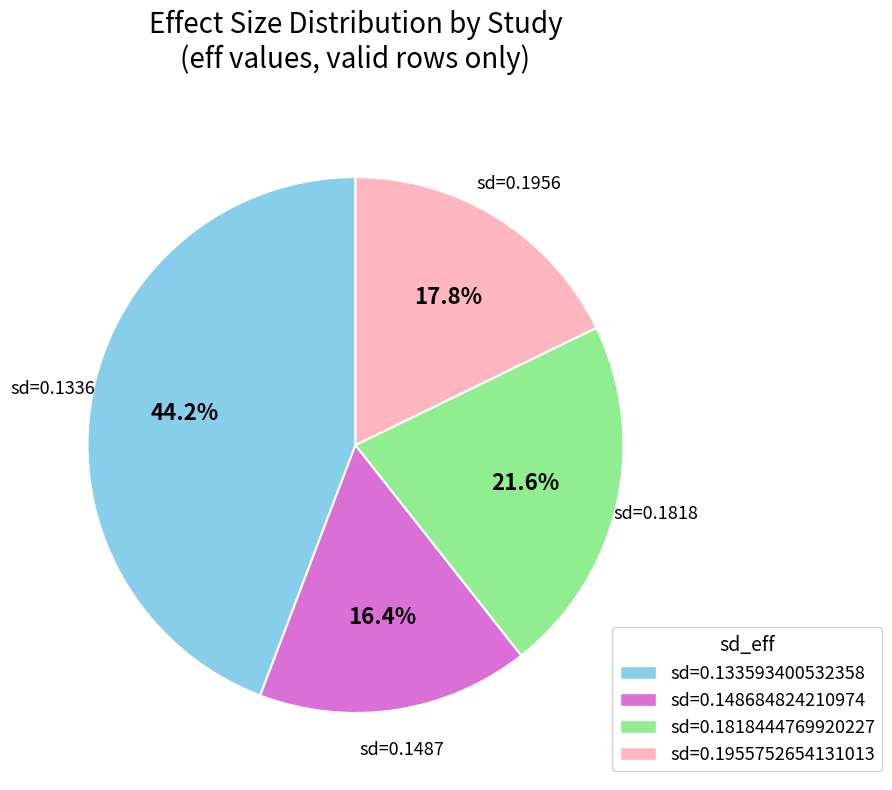

How many slices are in this pie chart?

4